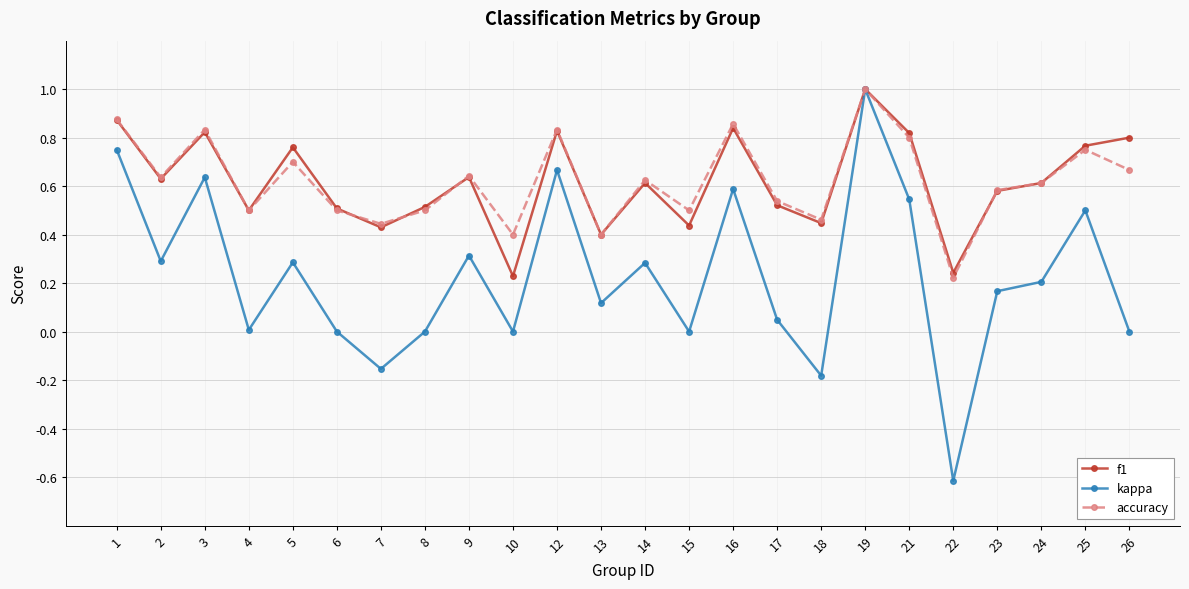

What is the value of the kappa point at the 13th from the left?

0.3